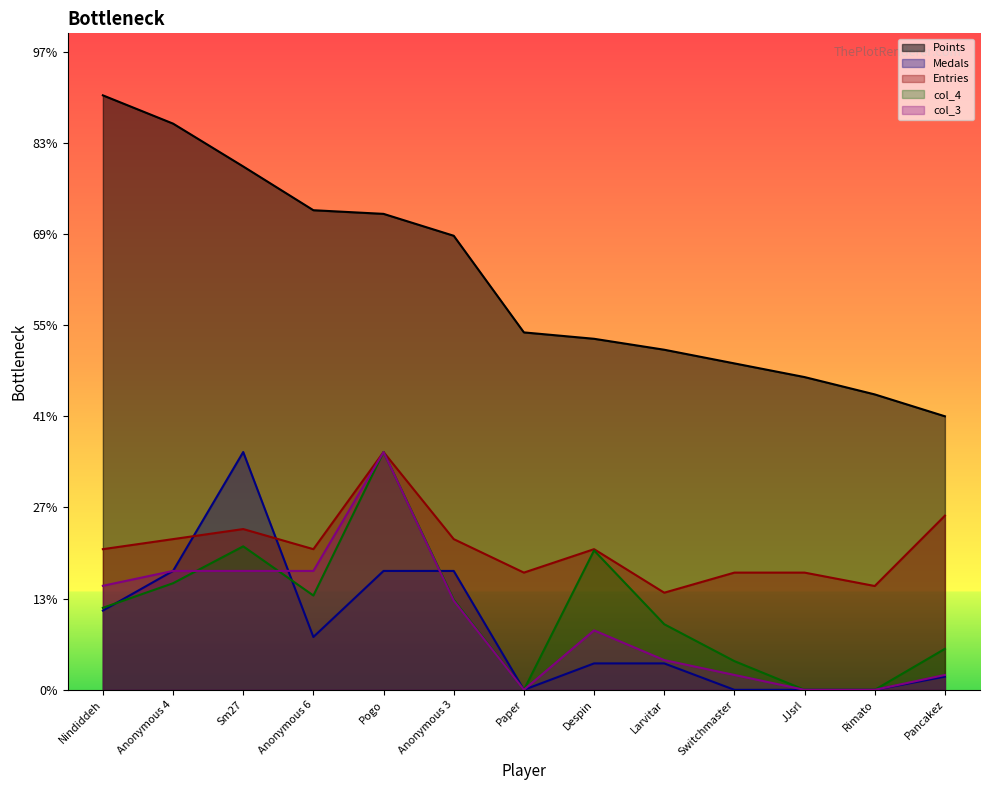

Which series changed the most between JJsrl and Rimato?

Points